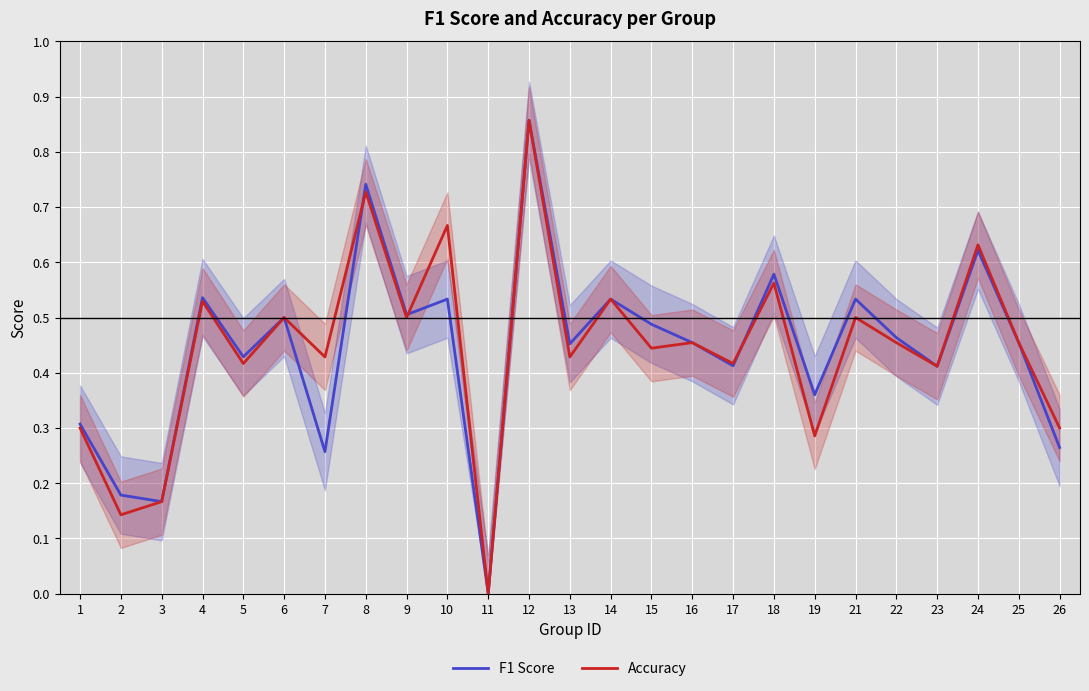

Rank the series by their maximum value, from highest to lowest.

F1 Score, Accuracy